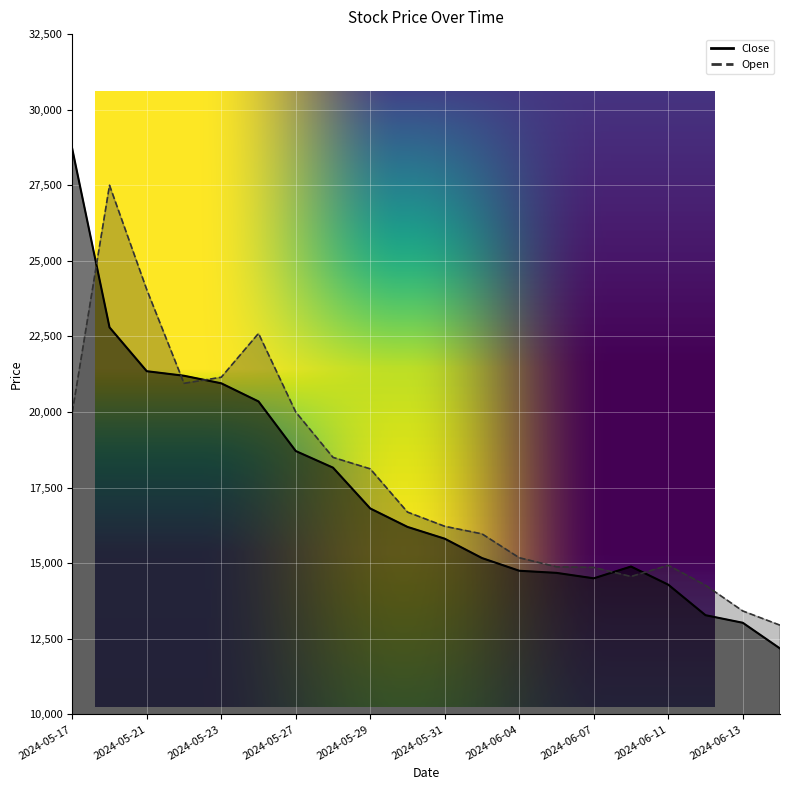

At 2024-05-27, list the series in order from smallest to largest.

Close, Open